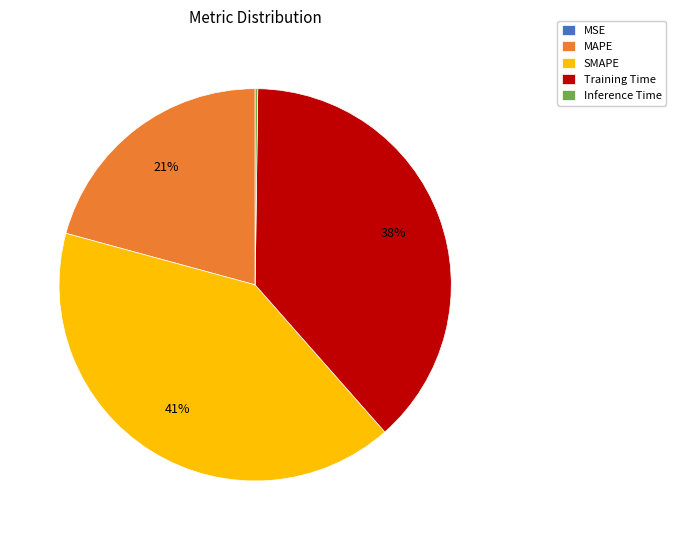

To the nearest percent, what is the difference between the largest and smallest slice percentages?

41%